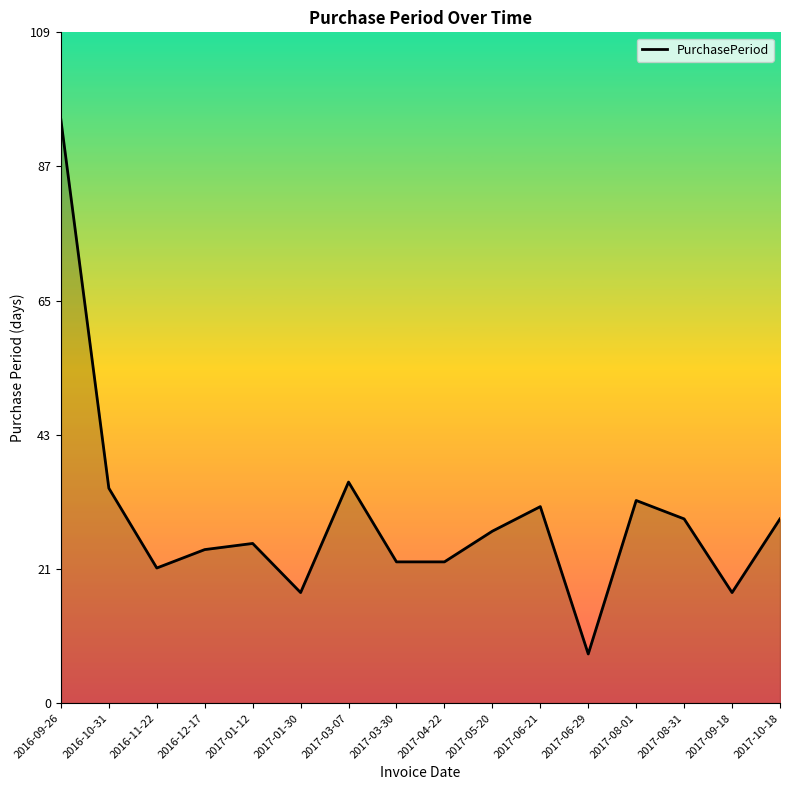

Between 2017-06-21 and 2017-03-30, which is larger?

2017-06-21